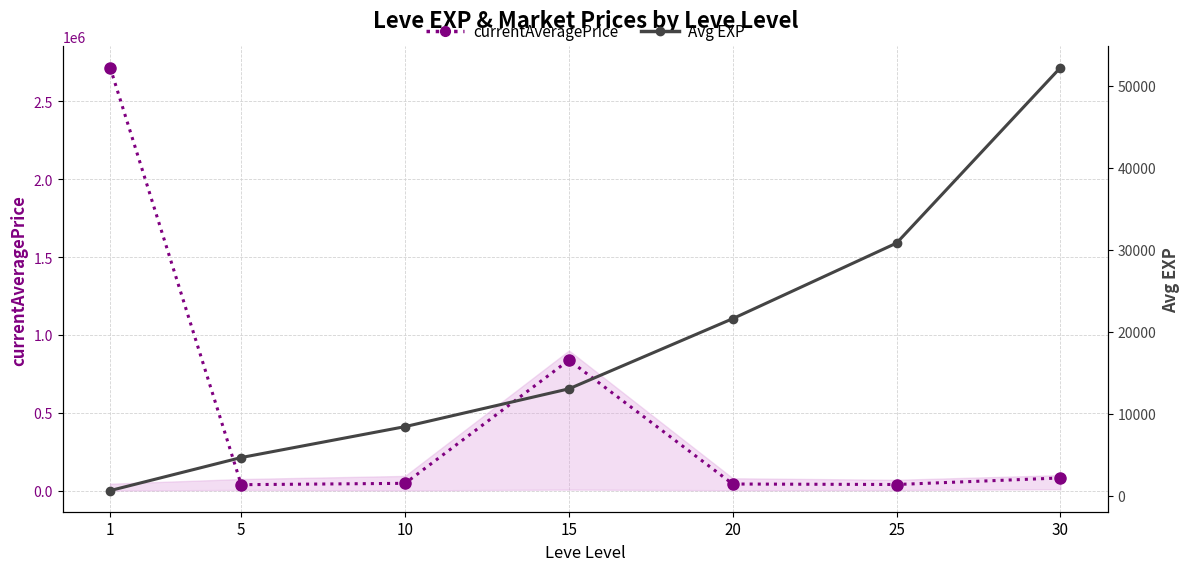

True or false: currentAveragePrice and Avg EXP cross at least once.

False